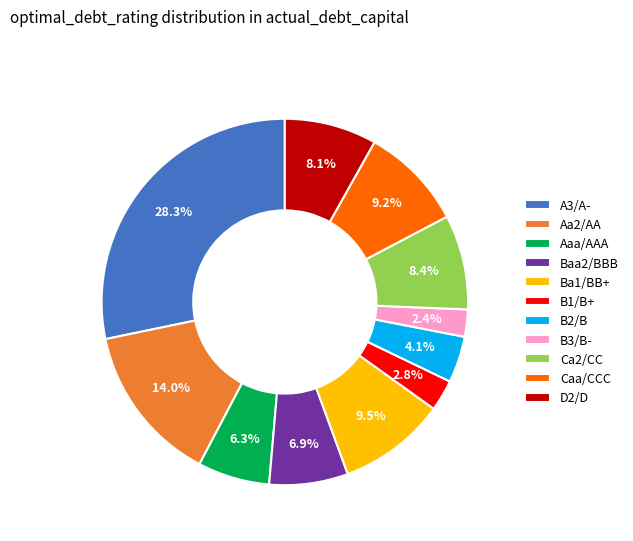

To the nearest percent, what is the difference between the Aaa/AAA and B1/B+ slice percentages?

4%